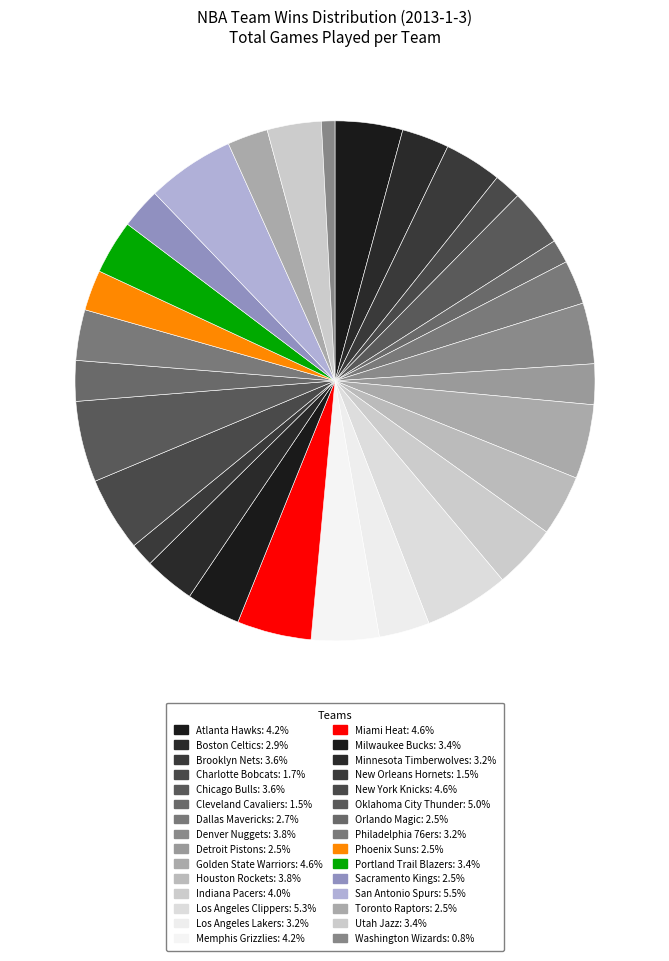

Rank the categories by value from highest to lowest.

San Antonio Spurs, Los Angeles Clippers, Oklahoma City Thunder, Golden State Warriors, Miami Heat, New York Knicks, Atlanta Hawks, Memphis Grizzlies, Indiana Pacers, Denver Nuggets, Houston Rockets, Brooklyn Nets, Chicago Bulls, Milwaukee Bucks, Portland Trail Blazers, Utah Jazz, Los Angeles Lakers, Minnesota Timberwolves, Philadelphia 76ers, Boston Celtics, Dallas Mavericks, Detroit Pistons, Orlando Magic, Phoenix Suns, Sacramento Kings, Toronto Raptors, Charlotte Bobcats, Cleveland Cavaliers, New Orleans Hornets, Washington Wizards